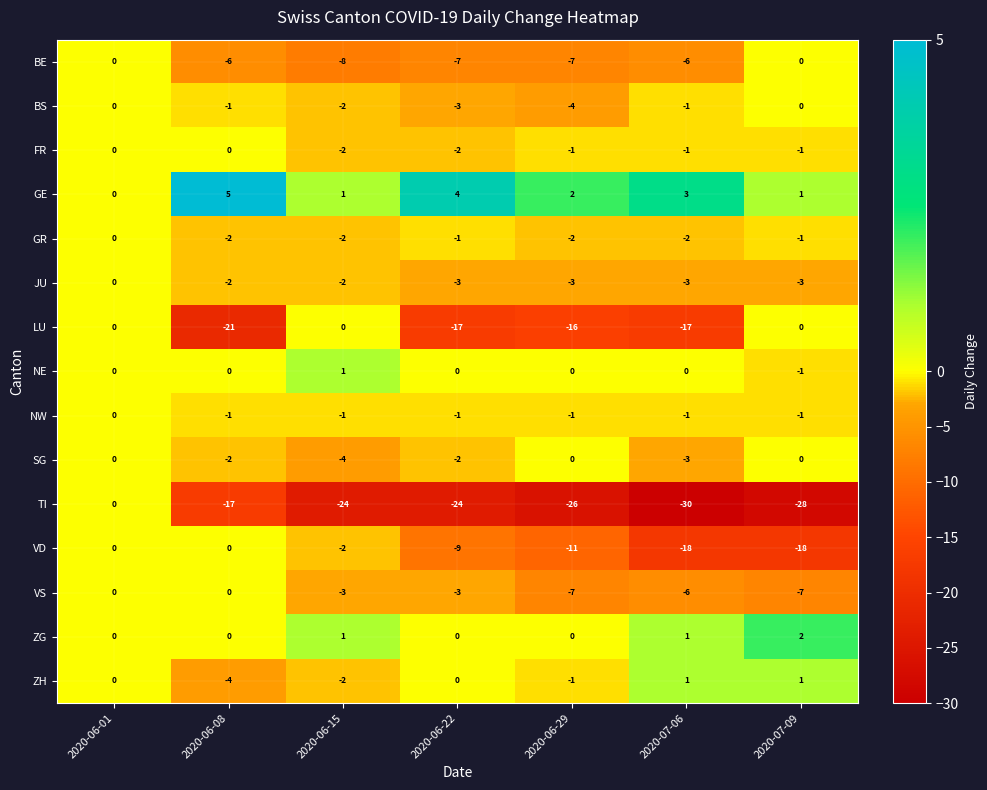

How many series are shown in this chart?

15